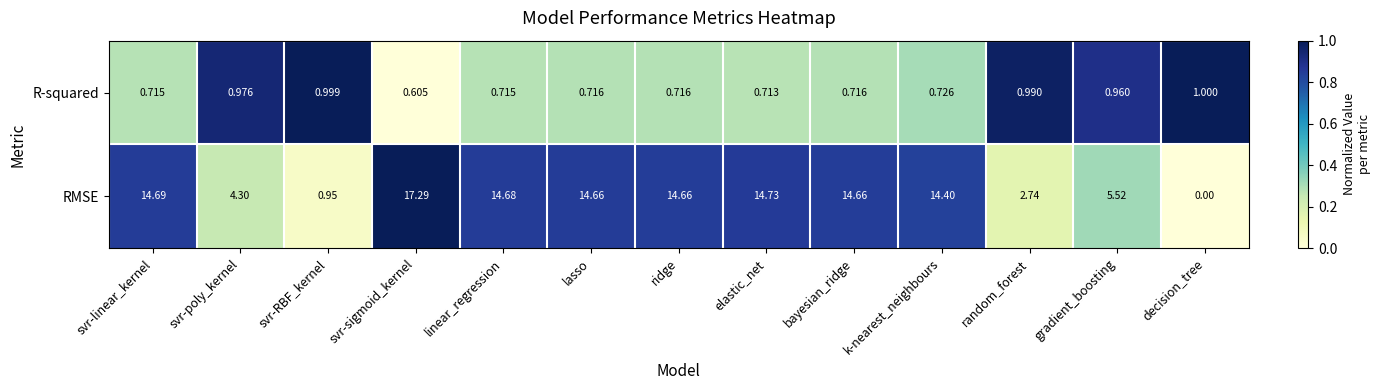

List the series in order of their overall mean, lowest first.

R-squared, RMSE